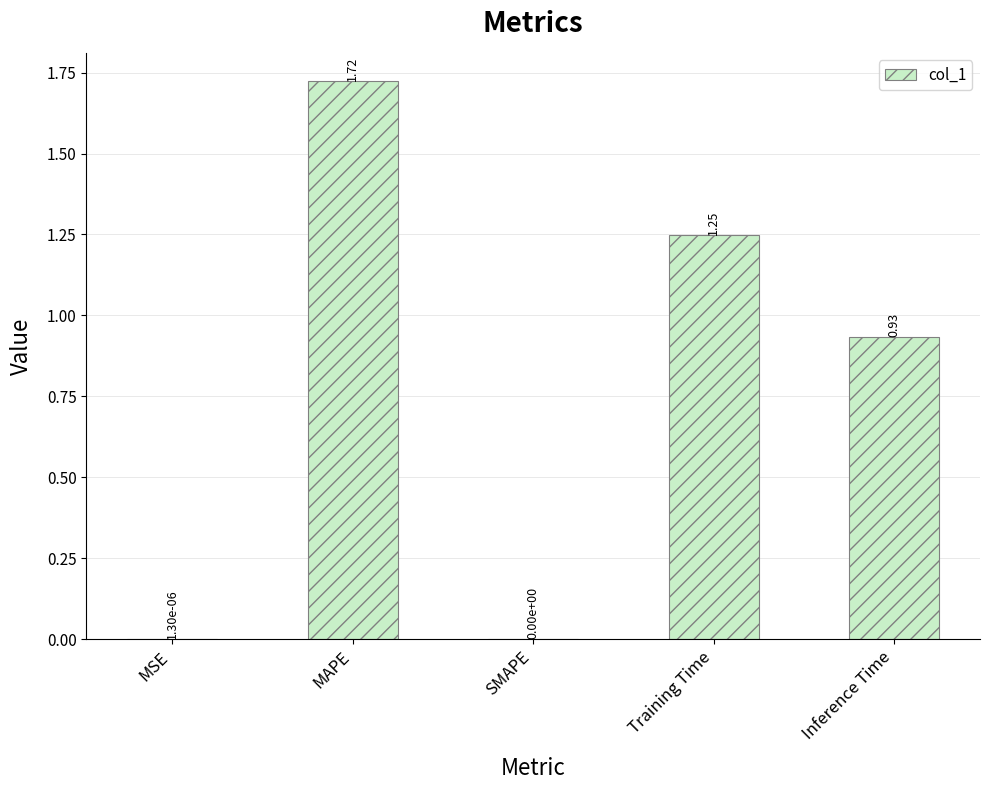

Count the number of values greater than 0.

4